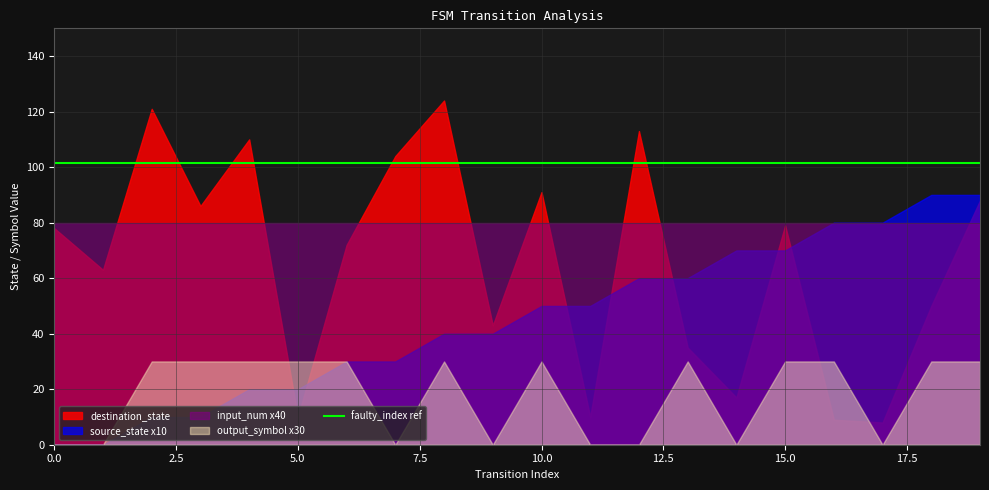

What is the value of the destination_state point at the 14th from the left?

35